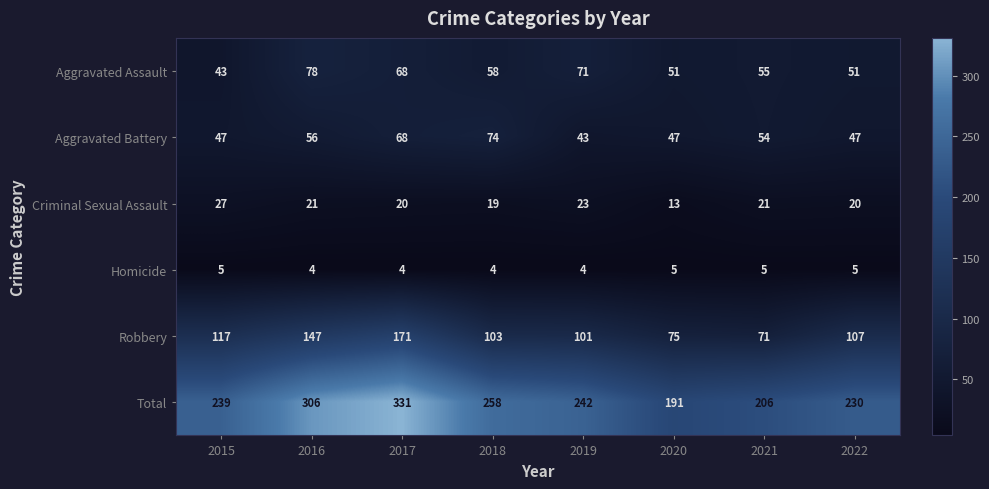

What is the smallest value displayed?

4